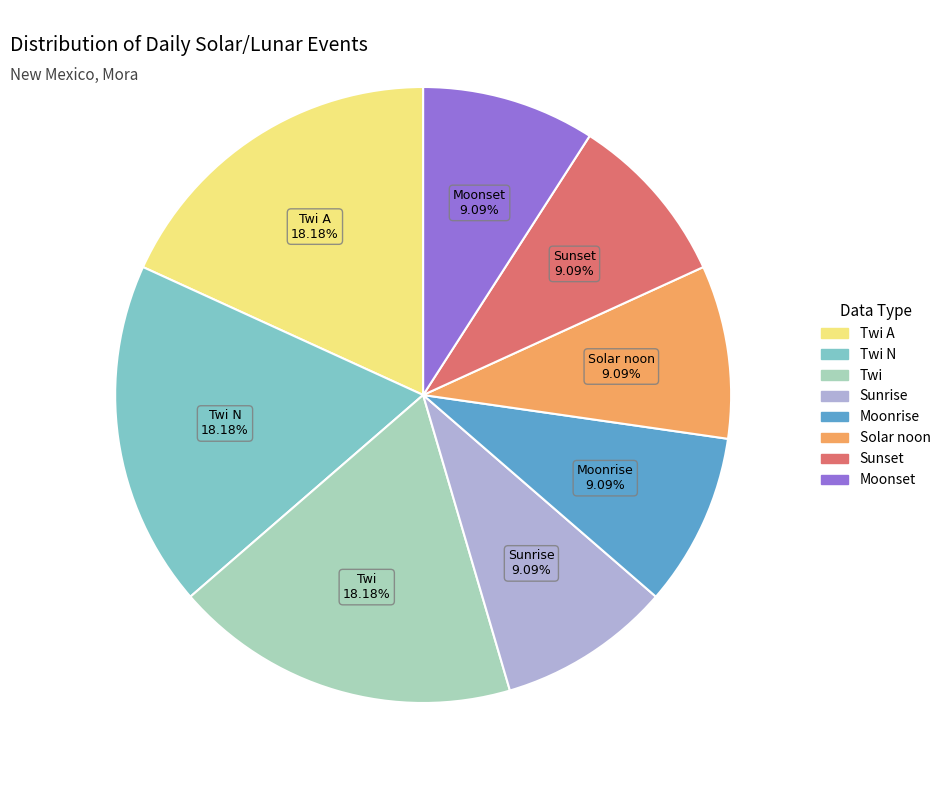

To the nearest percent, what is the difference between the largest and smallest slice percentages?

9%